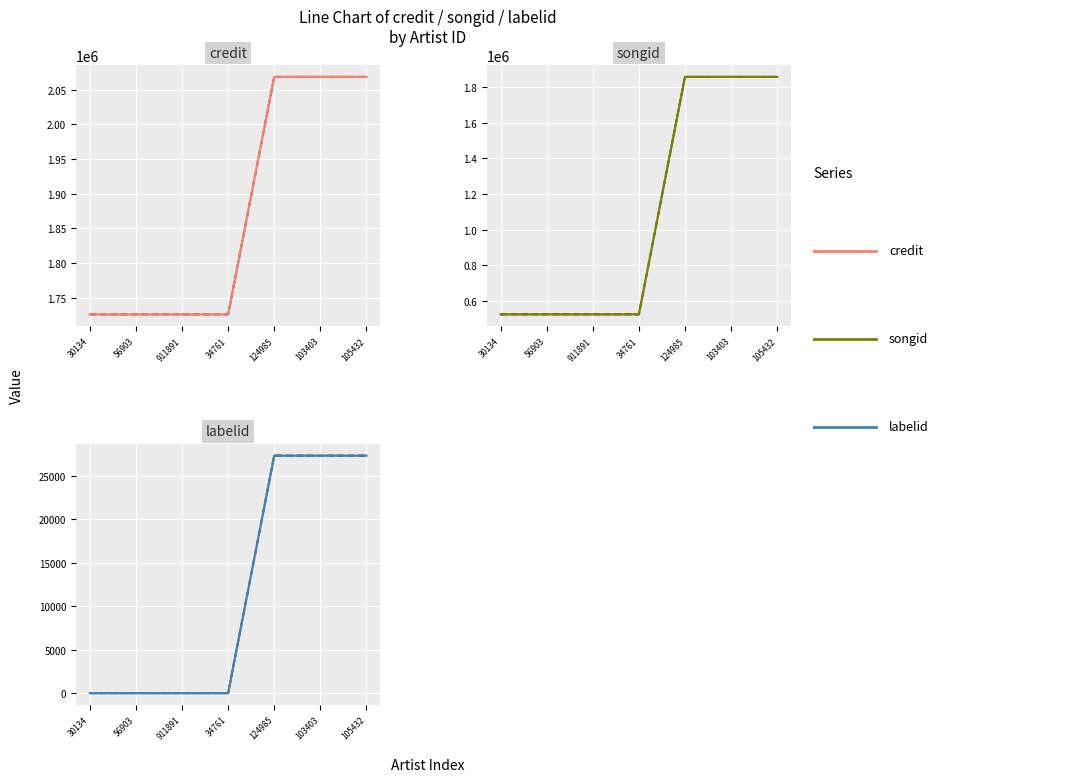

What is the total value across all series at 124985?

7903254